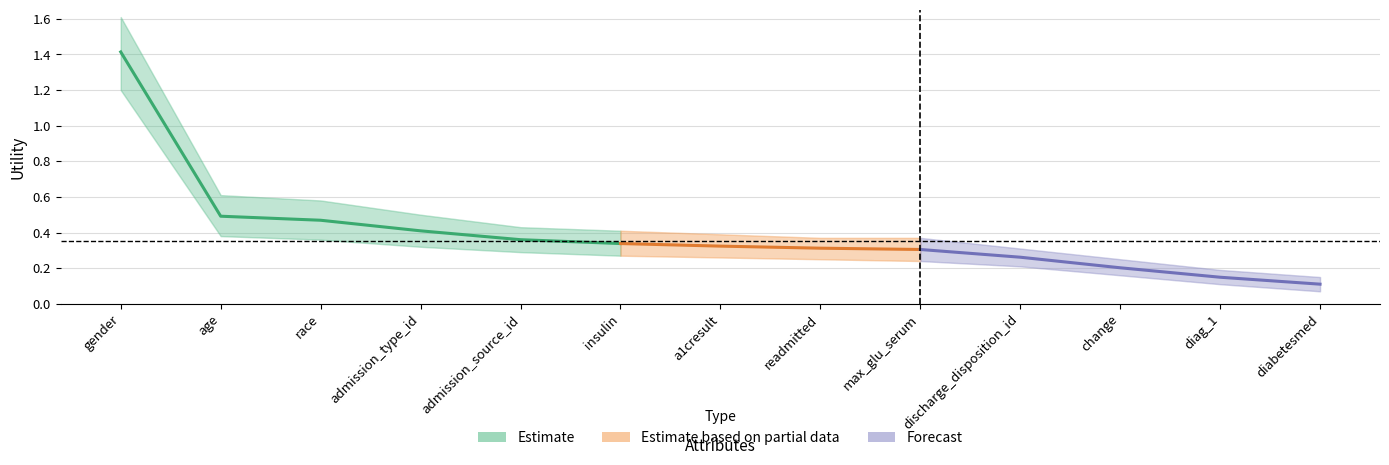

Does the chart display data point markers on the line(s)?

No